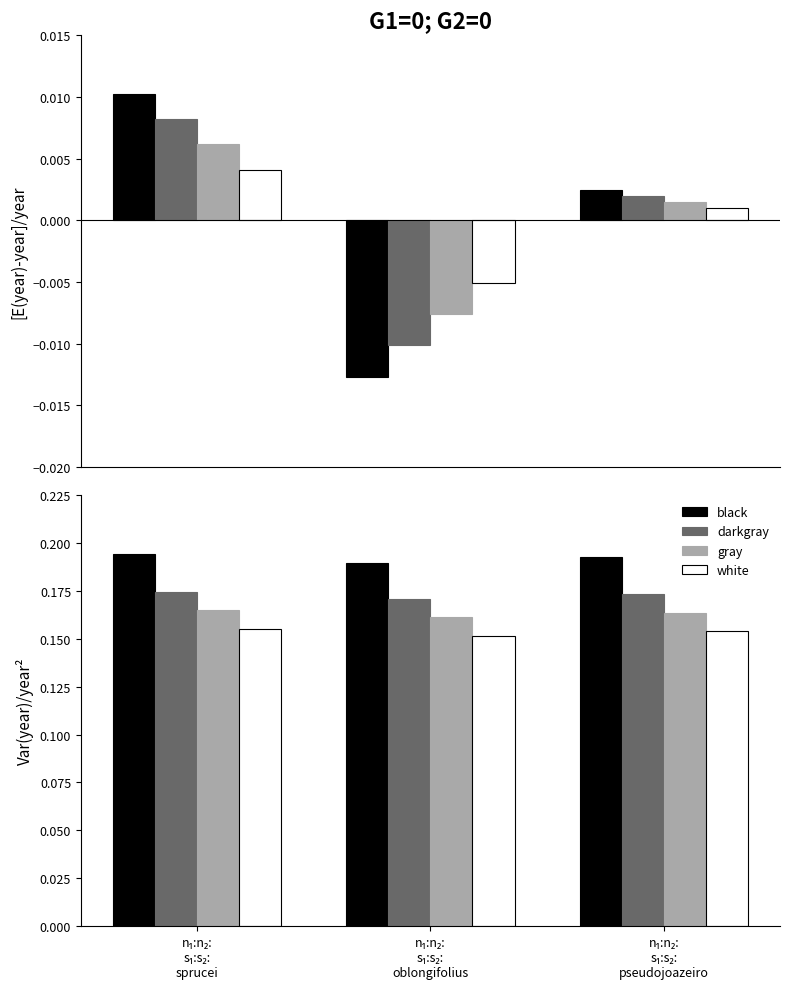

Which has a higher value, n₁:n₂:
s₁:s₂:
oblongifolius or n₁:n₂:
s₁:s₂:
pseudojoazeiro?

n₁:n₂:
s₁:s₂:
pseudojoazeiro